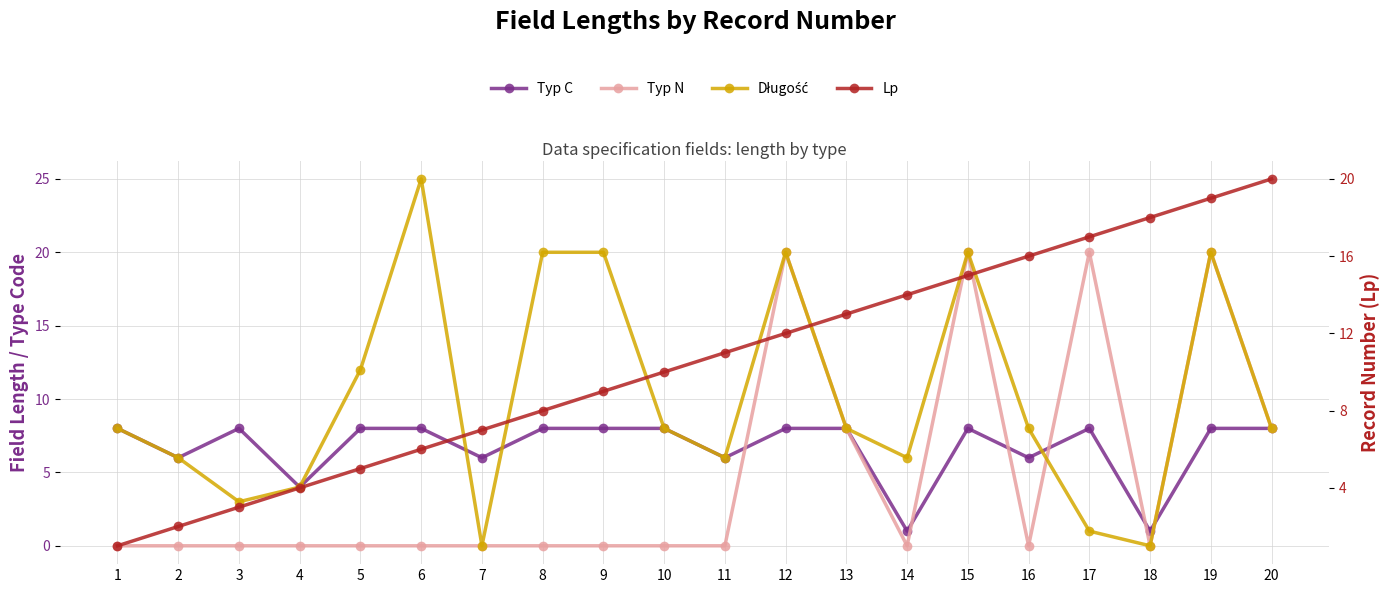

Is it true that Długość equals 3 at 13?

False